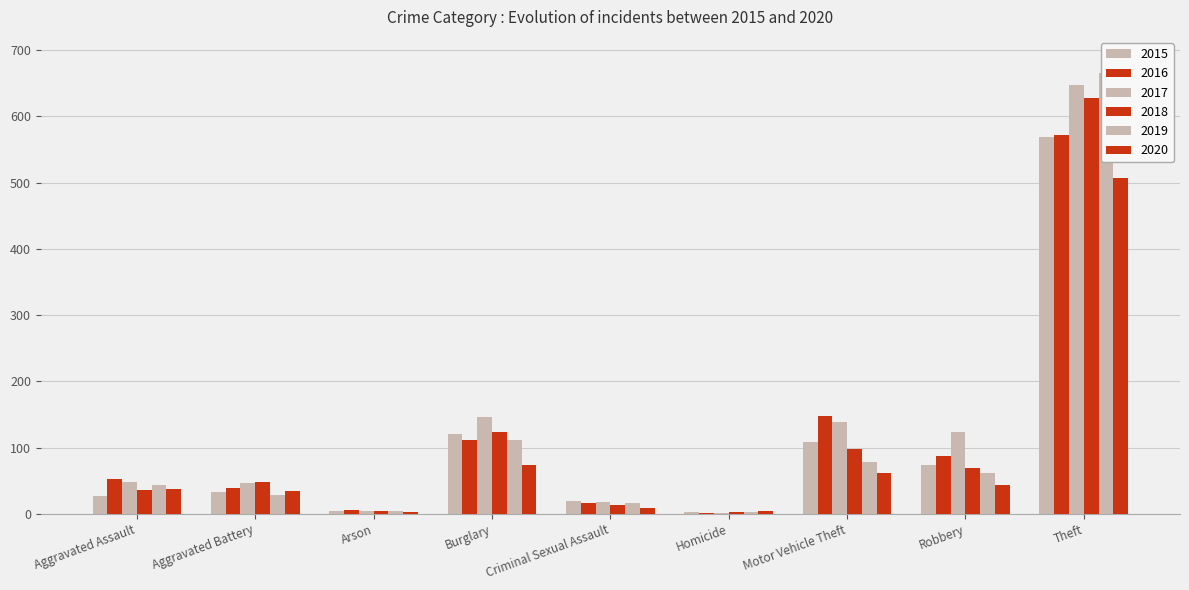

What is the value of the 2017 bar at the 6th from the left?

2